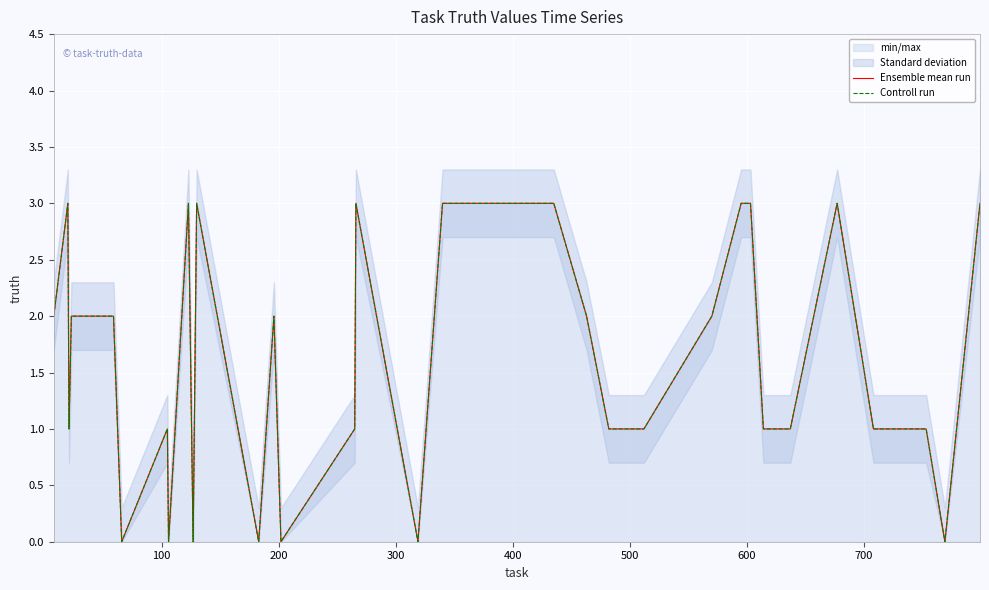

What is the value of the Controll run point at the 17th from the left?

1